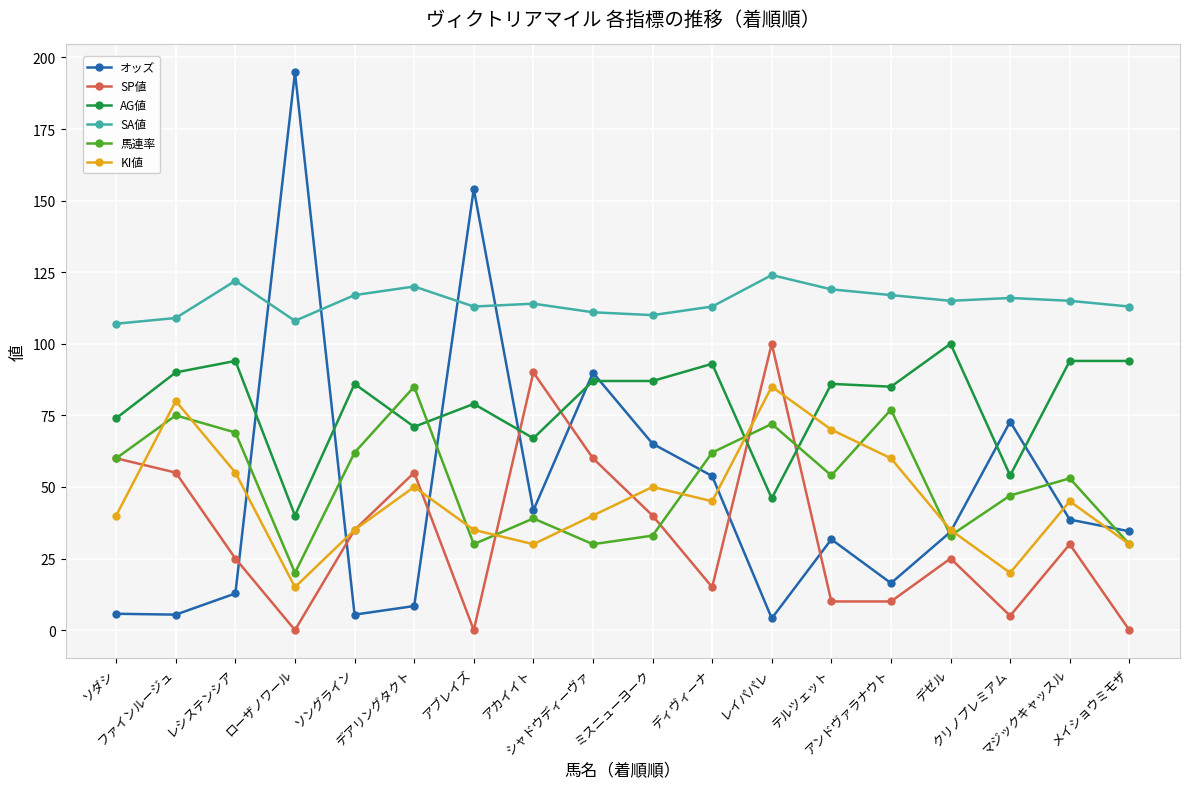

What position from the right is テルツェット?

6